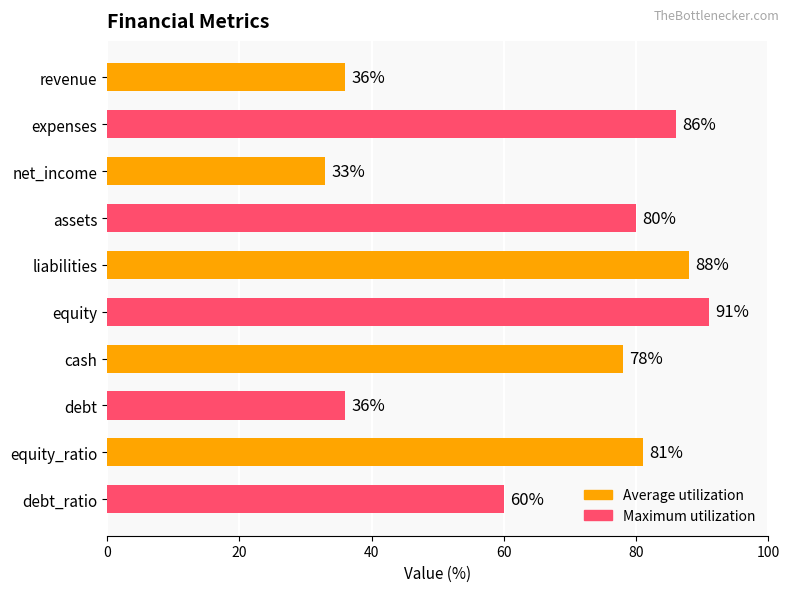

What is the label of the 3rd bar from the top?

net_income